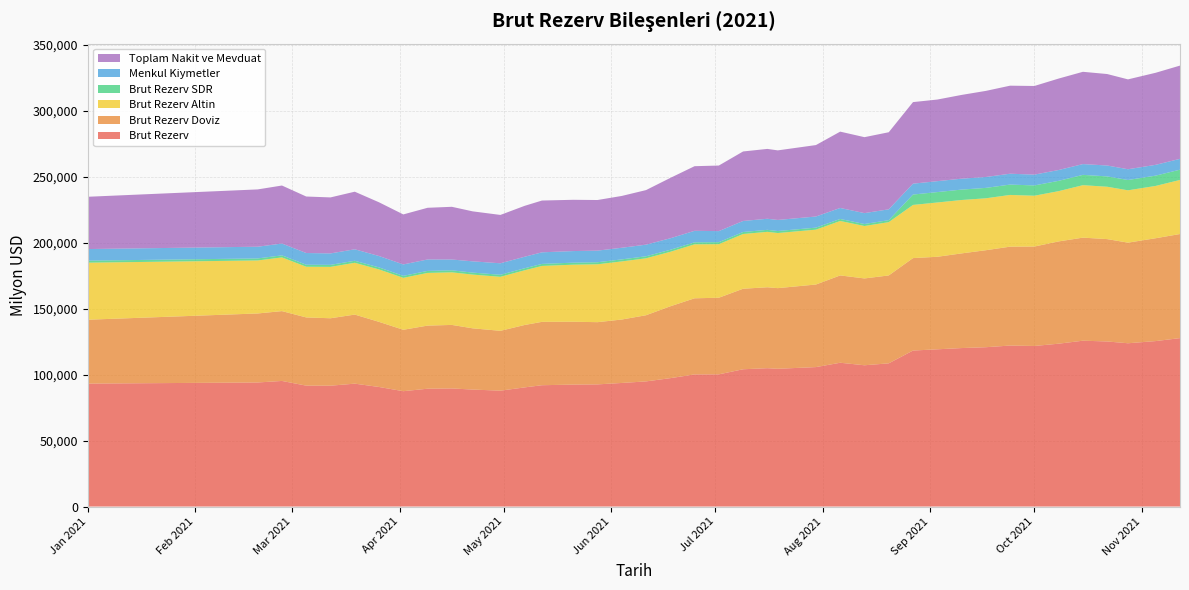

Reading left to right, transcribe all the data shown in this chart.

Brut Rezerv: 93206.0	94048.0	95213.0	91663.0	91611.0	93161.0	90638.0	87446.0	89320.0	89540.0	88676.0	87850.0	90326.0	91974.0	92447.0	92604.0	93686.0	94866.0	97322.0	100158.0	100213.0	104068.0	104886.0	104439.0	105720.0	109009.0	107098.0	108555.0	118264.0	119197.0	120141.0	120786.0	122043.0	121721.0	123462.0	125727.0	125141.0	123783.0	125443.0	127690.0
Brut Rezerv Doviz: 48432.2	52321.7	52943.2	51706.8	51129.5	52364.3	49368.6	46565.6	47850.1	48152.5	46432.4	45372.4	47320.8	48045.0	47651.1	47172.4	48090.5	50166.6	54490.2	57708.1	58091.2	61055.7	61353.6	61134.8	62597.6	66205.7	65832.8	66649.1	70083.6	70150.0	71767.6	73531.8	74976.3	75390.0	77534.9	78129.2	77606.3	76275.2	77975.7	78912.4
Brut Rezerv Altin: 43241.0	40184.0	40719.0	38416.0	38947.0	39263.0	39745.0	39361.0	39943.0	39855.0	40730.0	40936.0	41468.0	42383.0	43249.0	43883.0	44048.0	43153.0	41298.0	40918.0	40595.0	41486.0	42007.0	41778.0	41592.0	41274.0	39742.0	40386.0	40308.0	41151.0	40480.0	39367.0	39204.0	38517.0	38107.0	39772.0	39695.0	39678.0	39653.0	40995.0
Brut Rezerv SDR: 1532.8	1542.3	1550.8	1540.2	1534.5	1533.7	1524.4	1519.5	1526.9	1532.5	1513.6	1541.6	1537.2	1546.0	1546.9	1548.6	1547.5	1546.4	1533.8	1531.9	1526.8	1526.3	1525.4	1526.2	1530.4	1529.3	1523.2	1519.9	7872.4	7896.0	7893.4	7887.2	7862.7	7814.0	7820.1	7825.8	7839.7	7829.8	7814.3	7782.6
Menkul Kiymetler: 8784.6	8876.6	8945.8	8869.4	8672.5	8696.2	8633.9	8640.5	8664.6	8194.9	8533.6	8708.3	8720.2	8777.6	8776.4	8797.7	8805.0	8796.6	8720.2	8701.5	8376.1	8359.3	8388.6	8386.2	8429.9	8332.1	8250.8	8214.1	8241.0	8273.2	8266.5	8256.2	8230.6	8185.4	8199.4	8164.2	8258.1	8143.9	8176.3	8210.4
Toplam Nakit ve Mevduat: 39647.6	43445.0	43997.4	42837.4	42456.9	43668.1	40734.7	37925.0	39185.4	39957.6	37898.8	36664.2	38600.6	39267.4	38874.7	38374.7	39285.5	41370.1	45769.0	49006.6	49715.1	52696.3	52965.0	52748.6	54167.8	57873.6	57582.0	58435.0	61842.6	61876.8	63501.1	65275.6	66745.6	67204.6	69335.5	69965.0	69348.2	68131.3	69799.4	70702.0